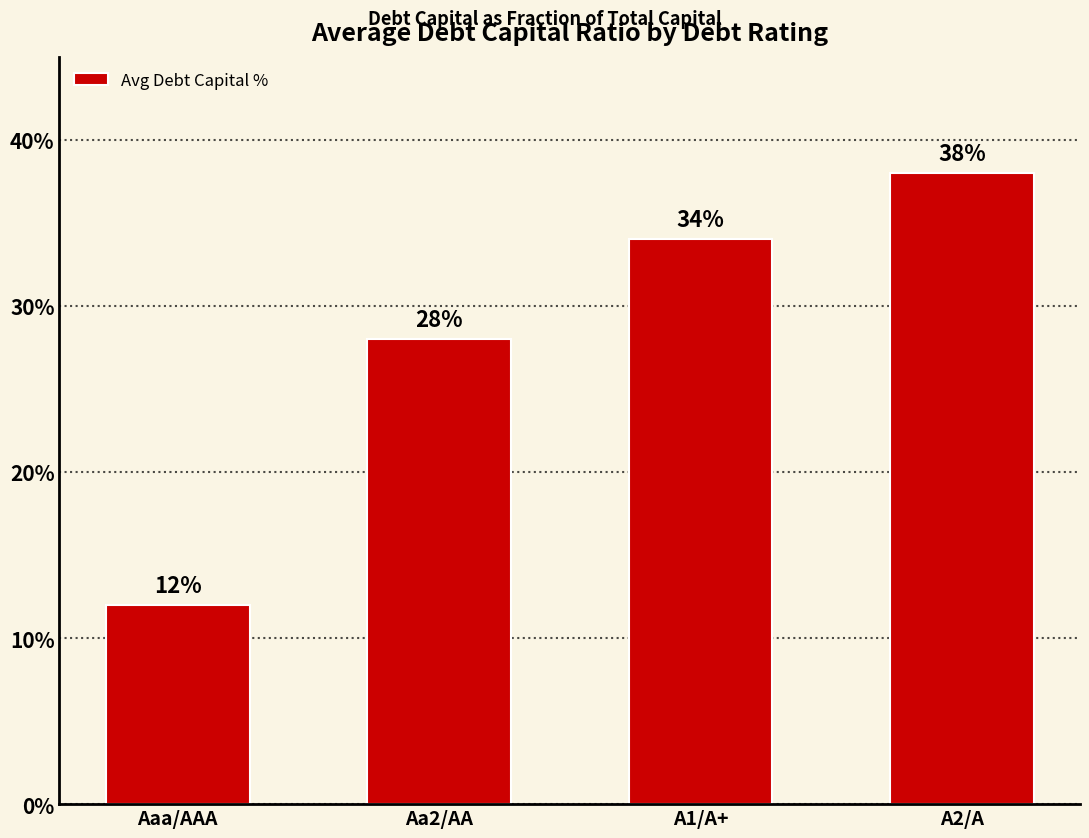

Reading left to right, what are all the values shown in this chart?

Aaa/AAA=12.0	Aa2/AA=28.0	A1/A+=34.0	A2/A=38.0